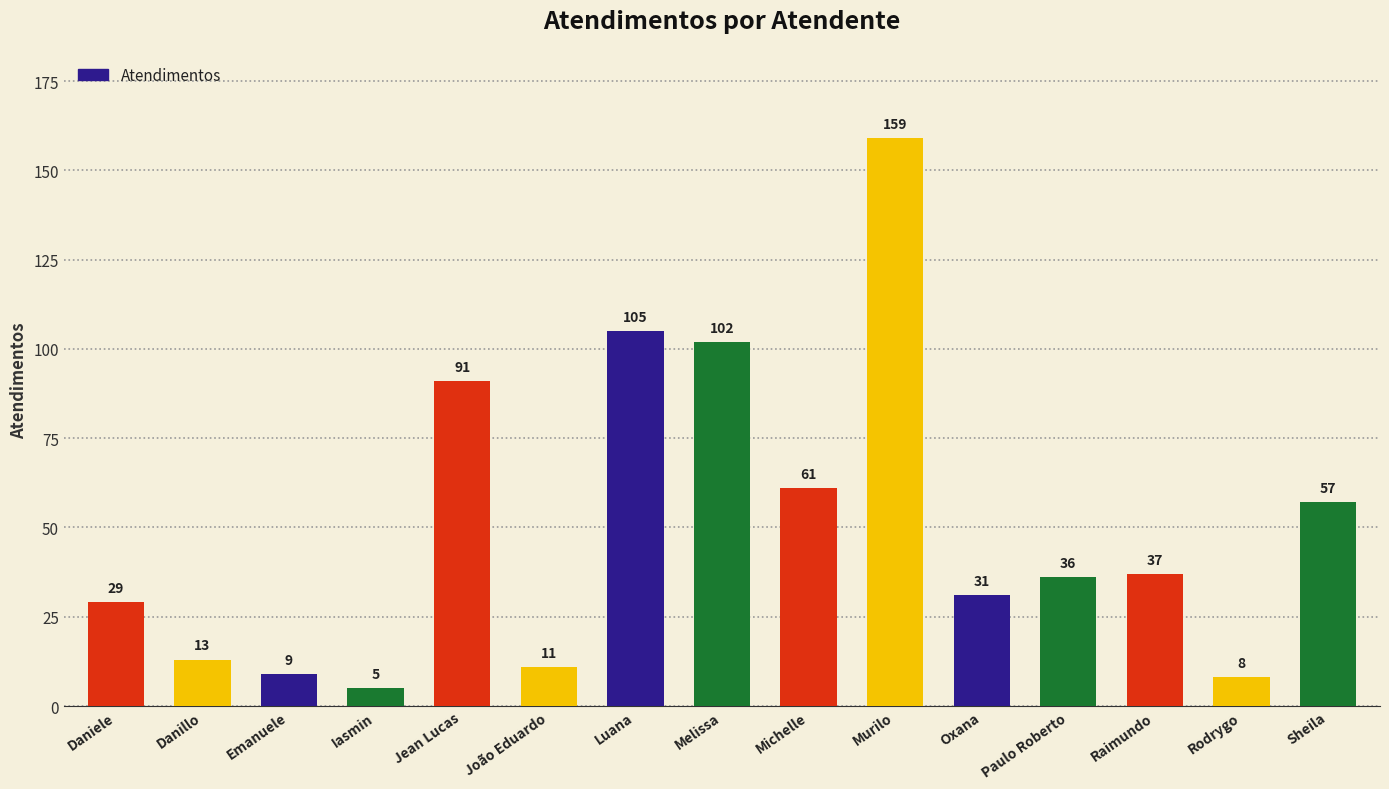

What is the label of the 9th bar from the right?

Luana